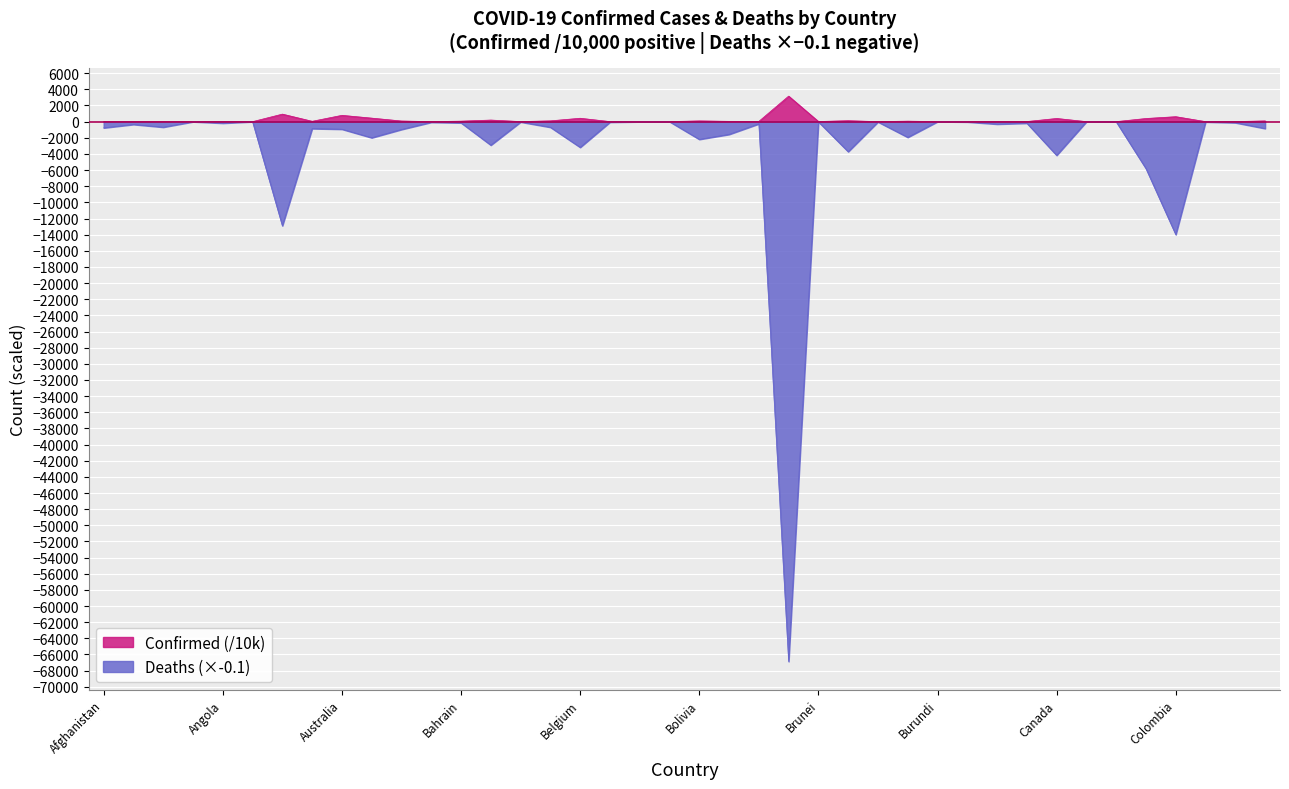

What is the minimum value for Confirmed?

0.7